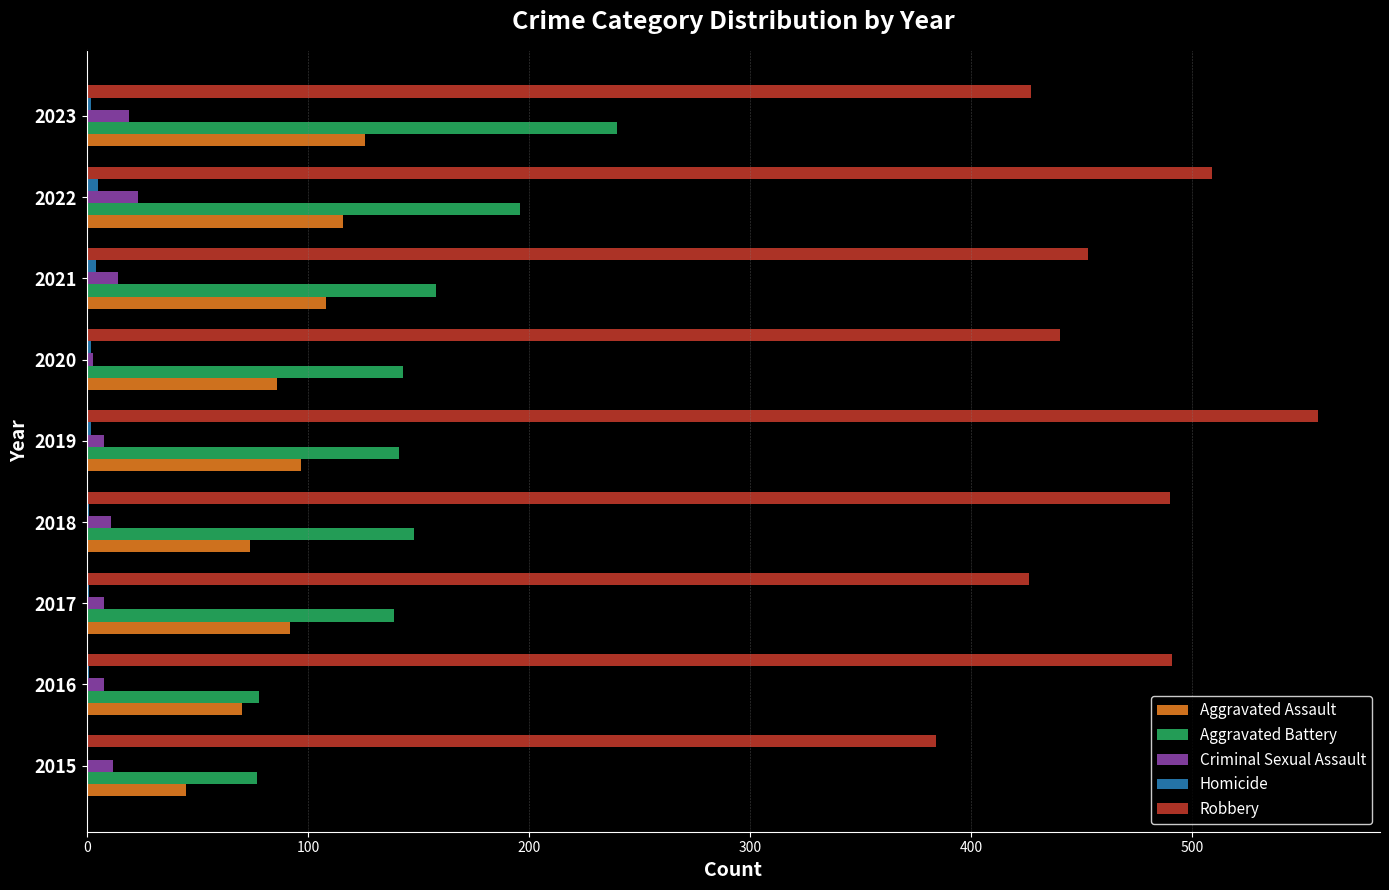

At which label is Robbery closest to 470?

2021